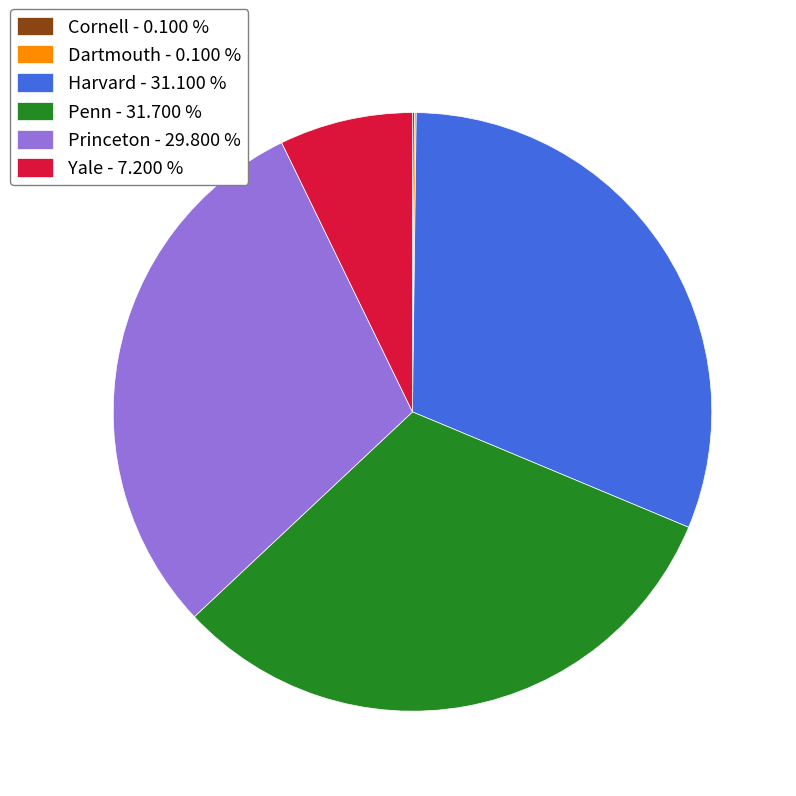

Do Yale - 7.200 % and Penn - 31.700 % together represent more than half of the pie?

No